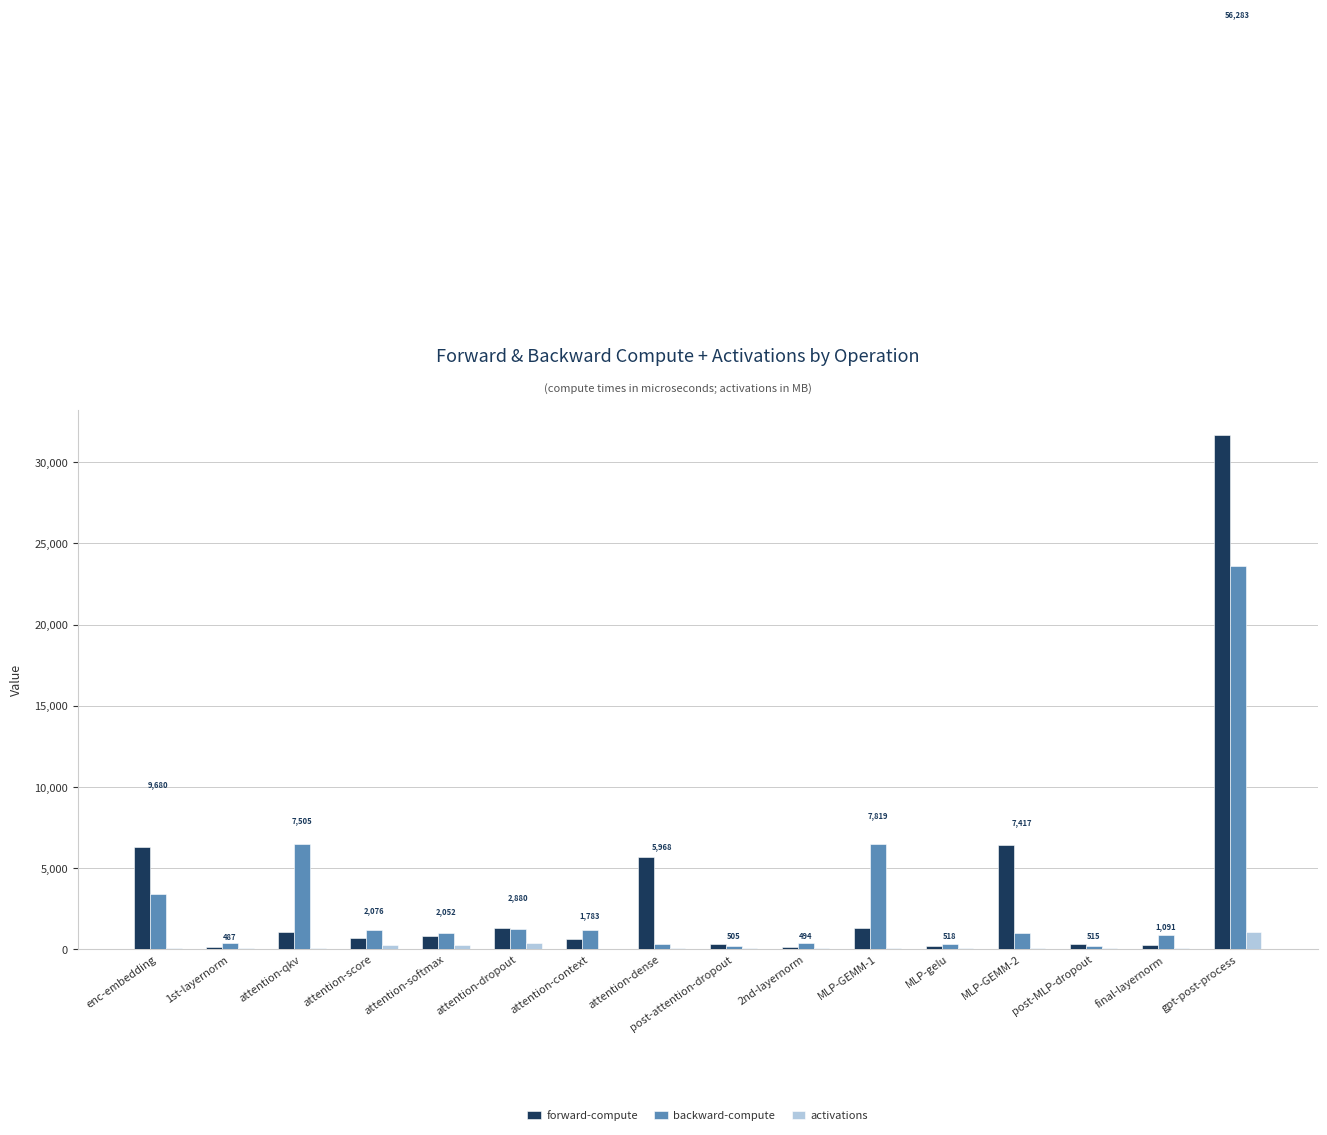

At which label is activations closest to 506?

attention-dropout